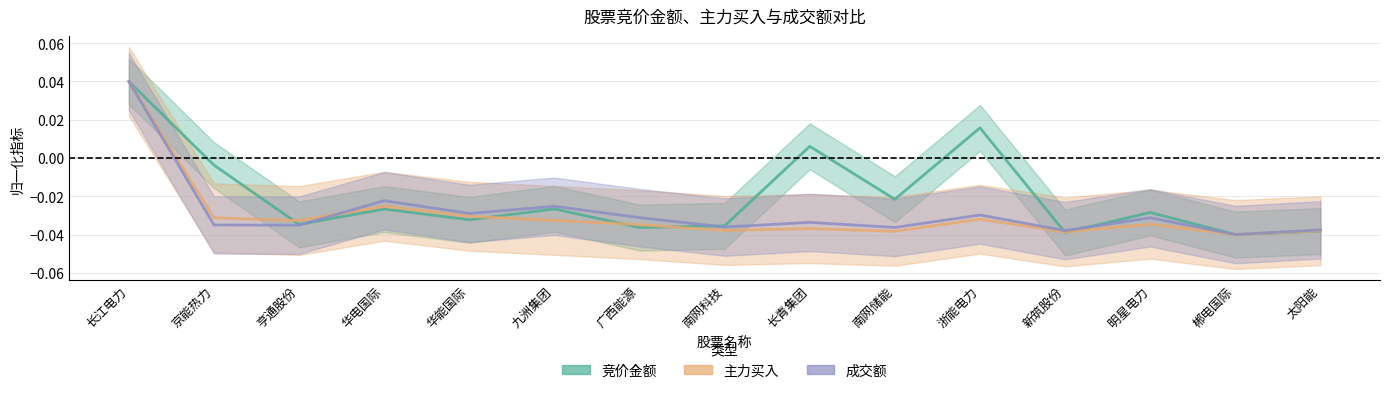

Which series has the largest range (max minus min)?

主力买入